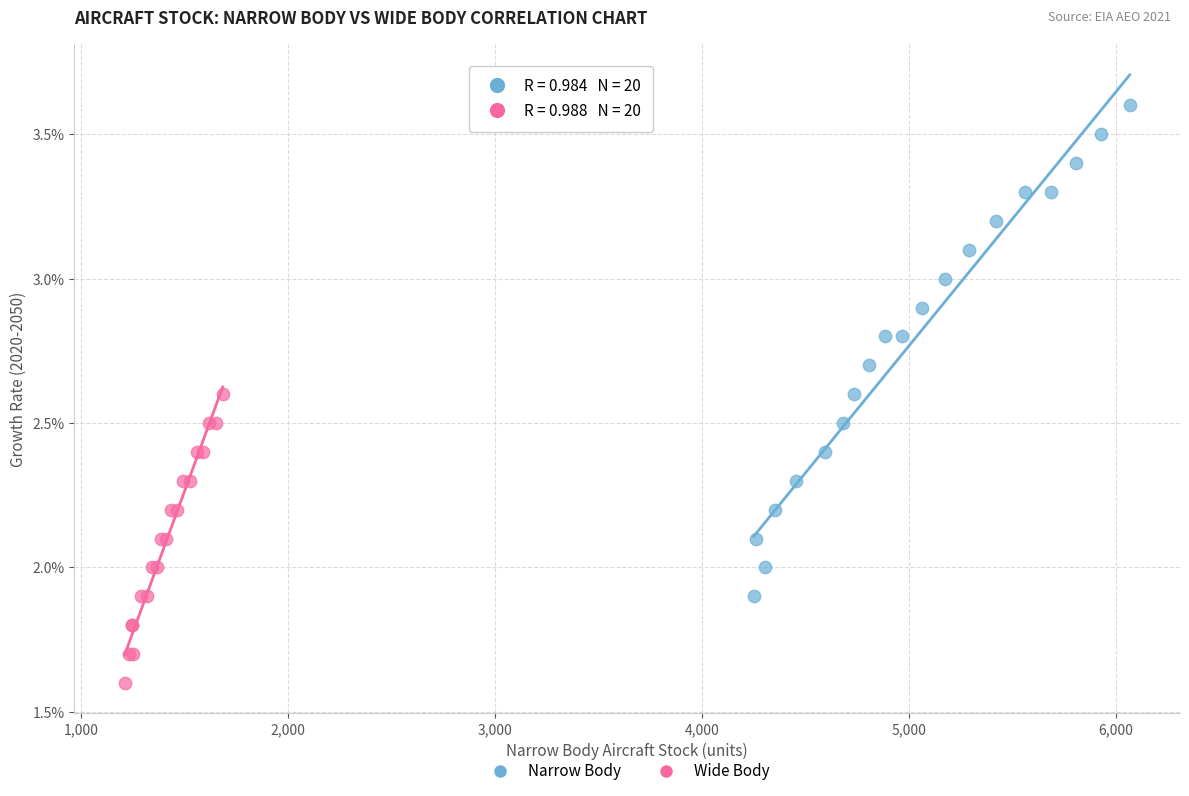

Which series contains the highest Y value?

Narrow Body